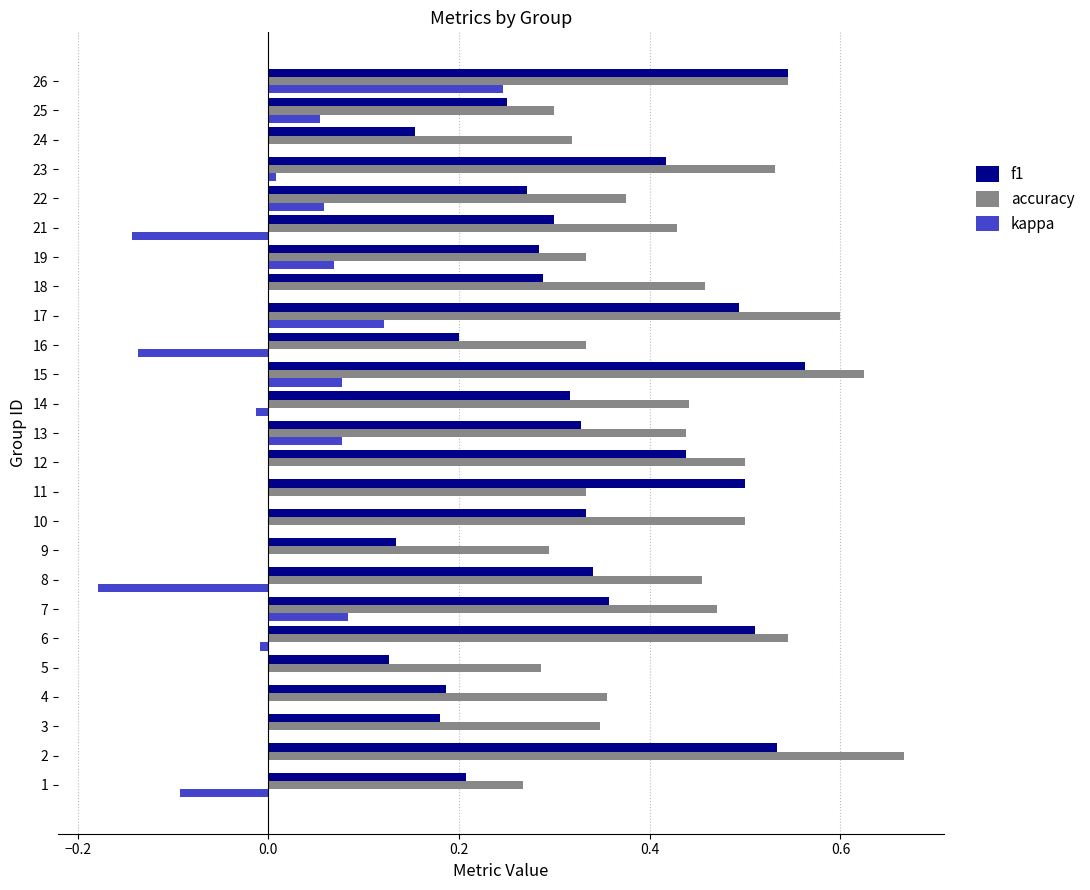

Which series has the largest total across all categories?

accuracy